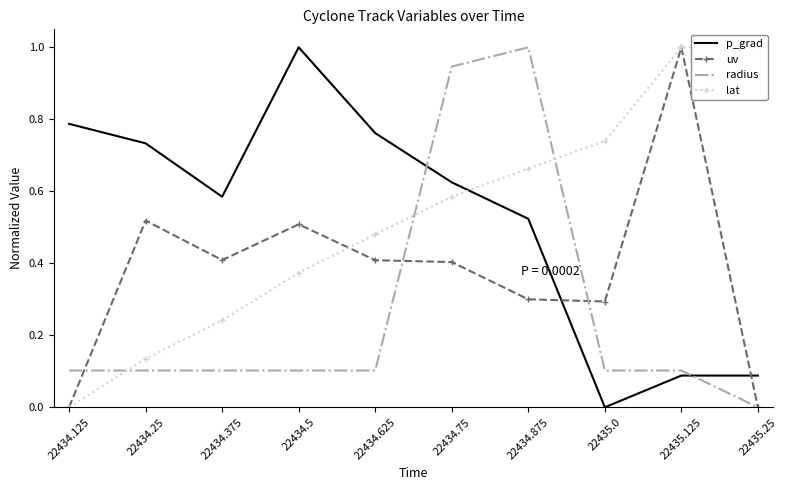

List the labels in order of uv value, largest first.

22435.125, 22434.25, 22434.5, 22434.375, 22434.625, 22434.75, 22434.875, 22435.0, 22434.125, 22435.25